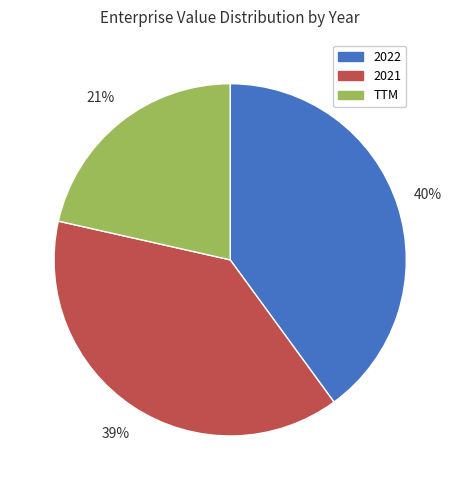

To the nearest percent, what portion does 2021 represent?

39%